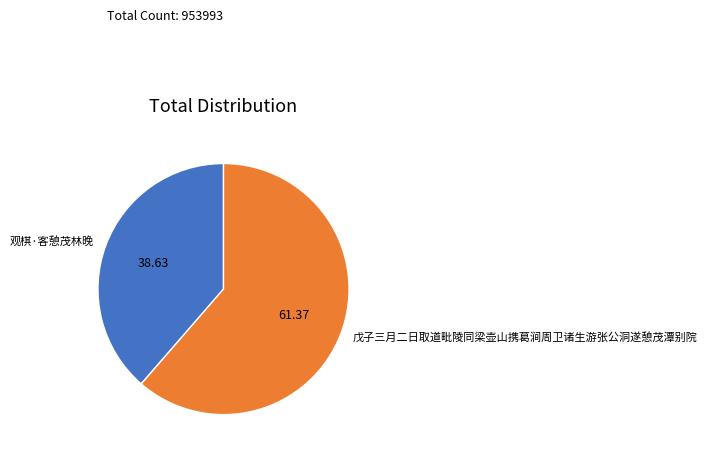

Which slice is the largest?

戊子三月二日取道毗陵同梁壶山携葛涧周卫诸生游张公洞遂憩茂潭别院